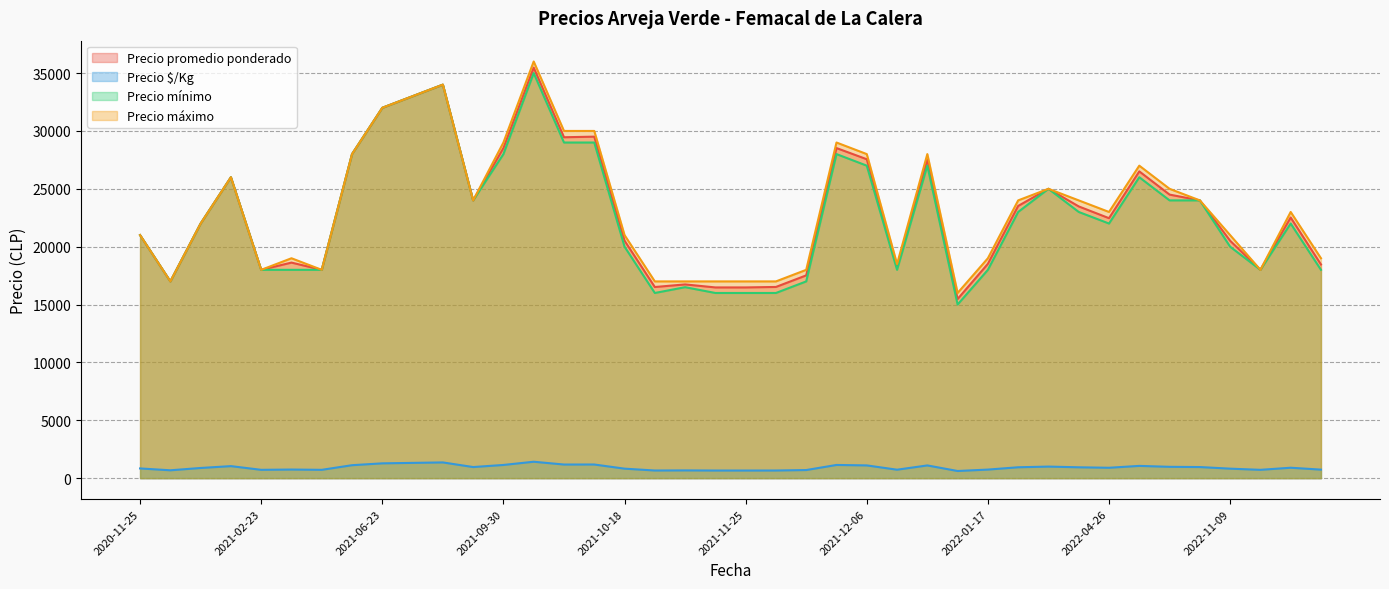

True or false: Precio máximo and Precio mínimo intersect in this chart.

False